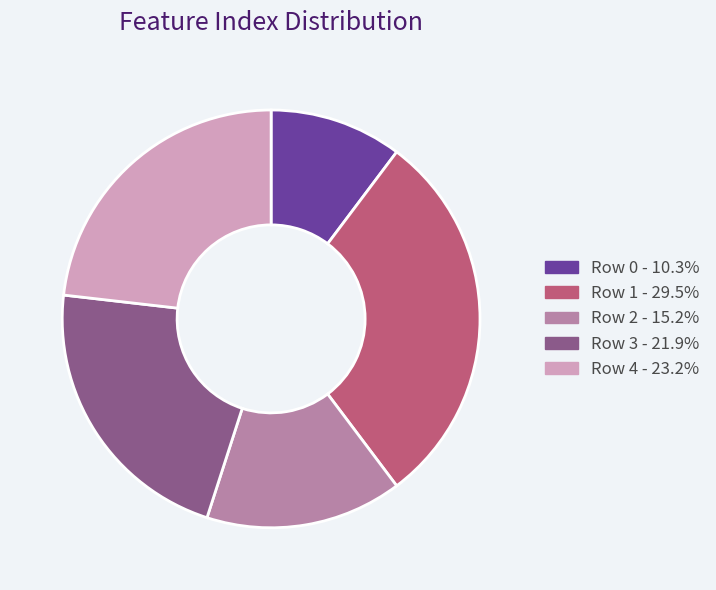

Is there any slice that represents more than half of the pie?

No